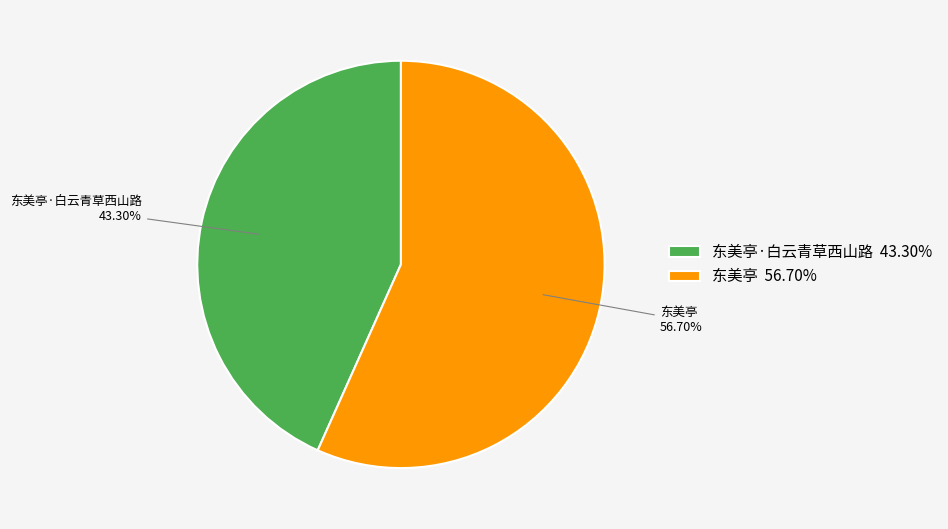

Does 东美亭·白云青草西山路 account for over 50% of the chart?

No